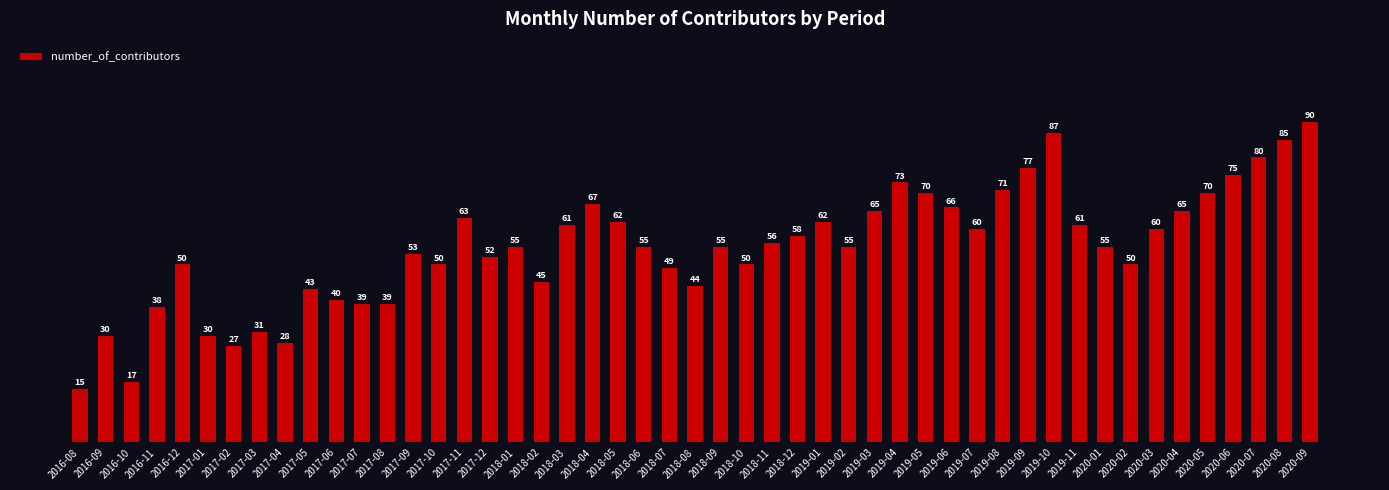

What is the greatest value displayed?

90